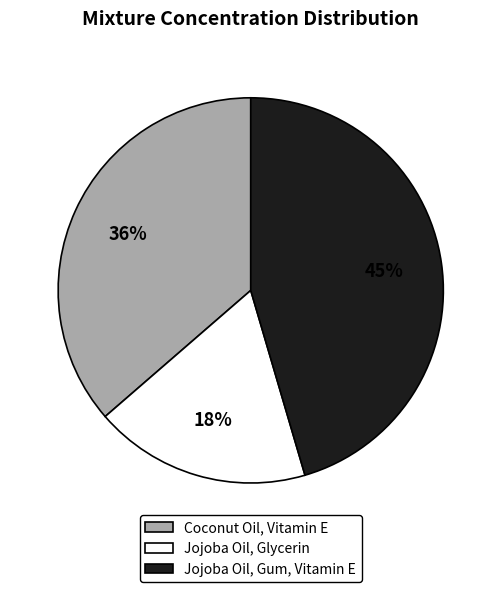

Count the number of slices in the pie.

3